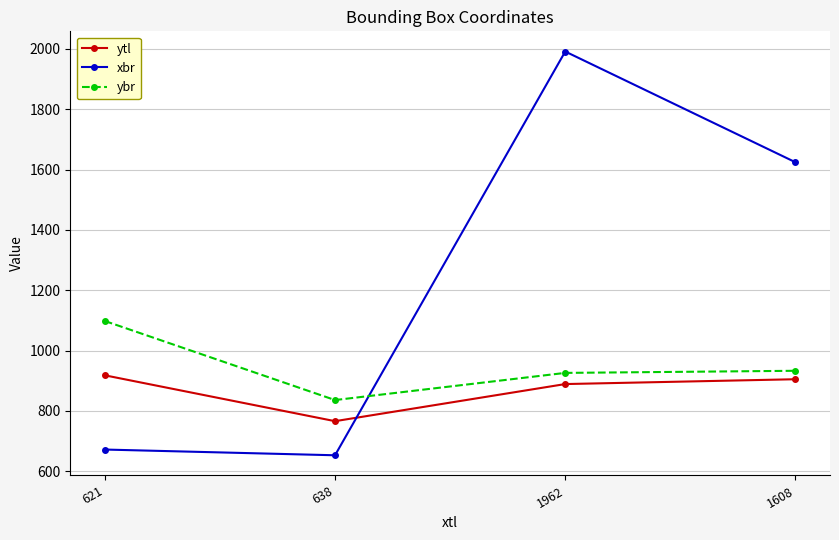

Is it true that xbr equals 672 at 621?

True